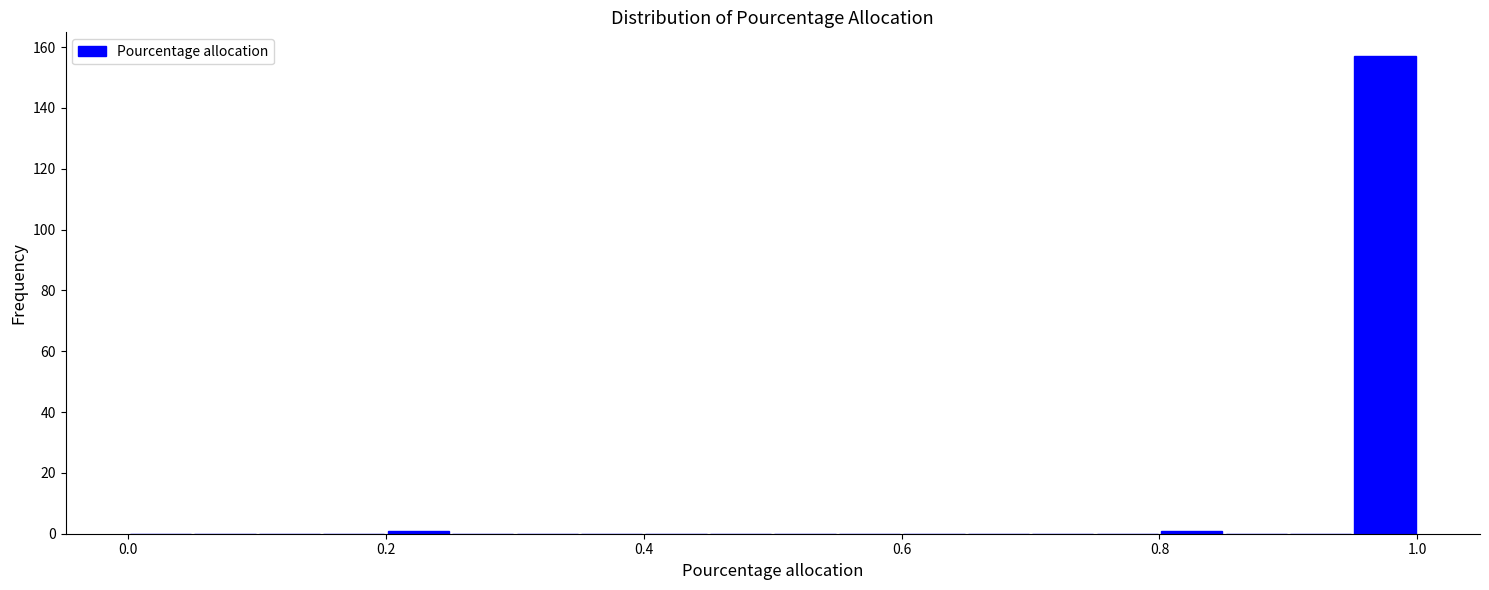

Read against the x-axis, roughly where is the centre of the tallest bar?

0.98